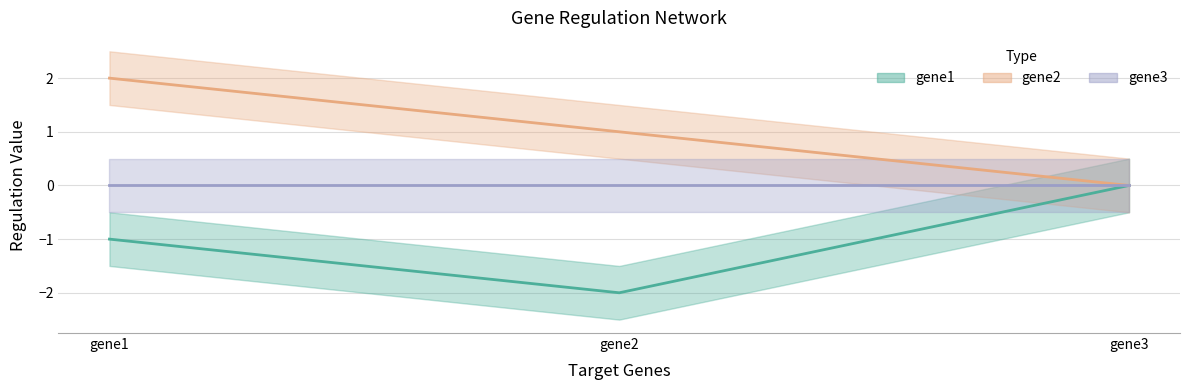

At which label does gene2 reach its peak?

gene1